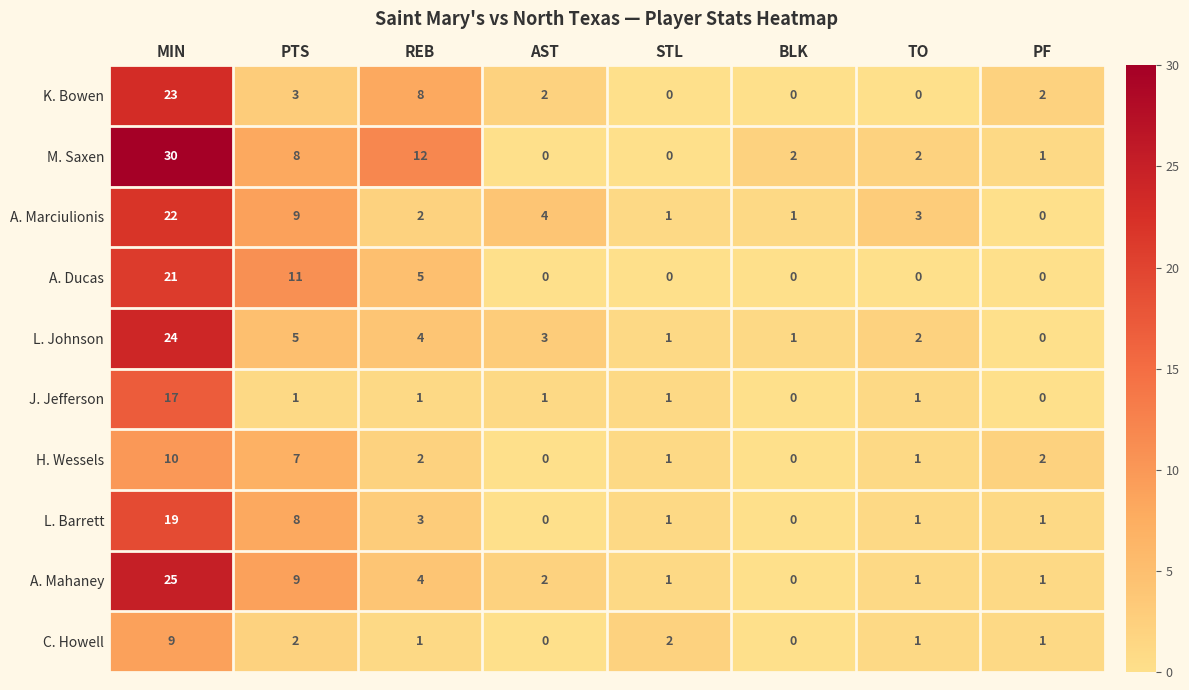

What is the maximum value shown in the chart?

30